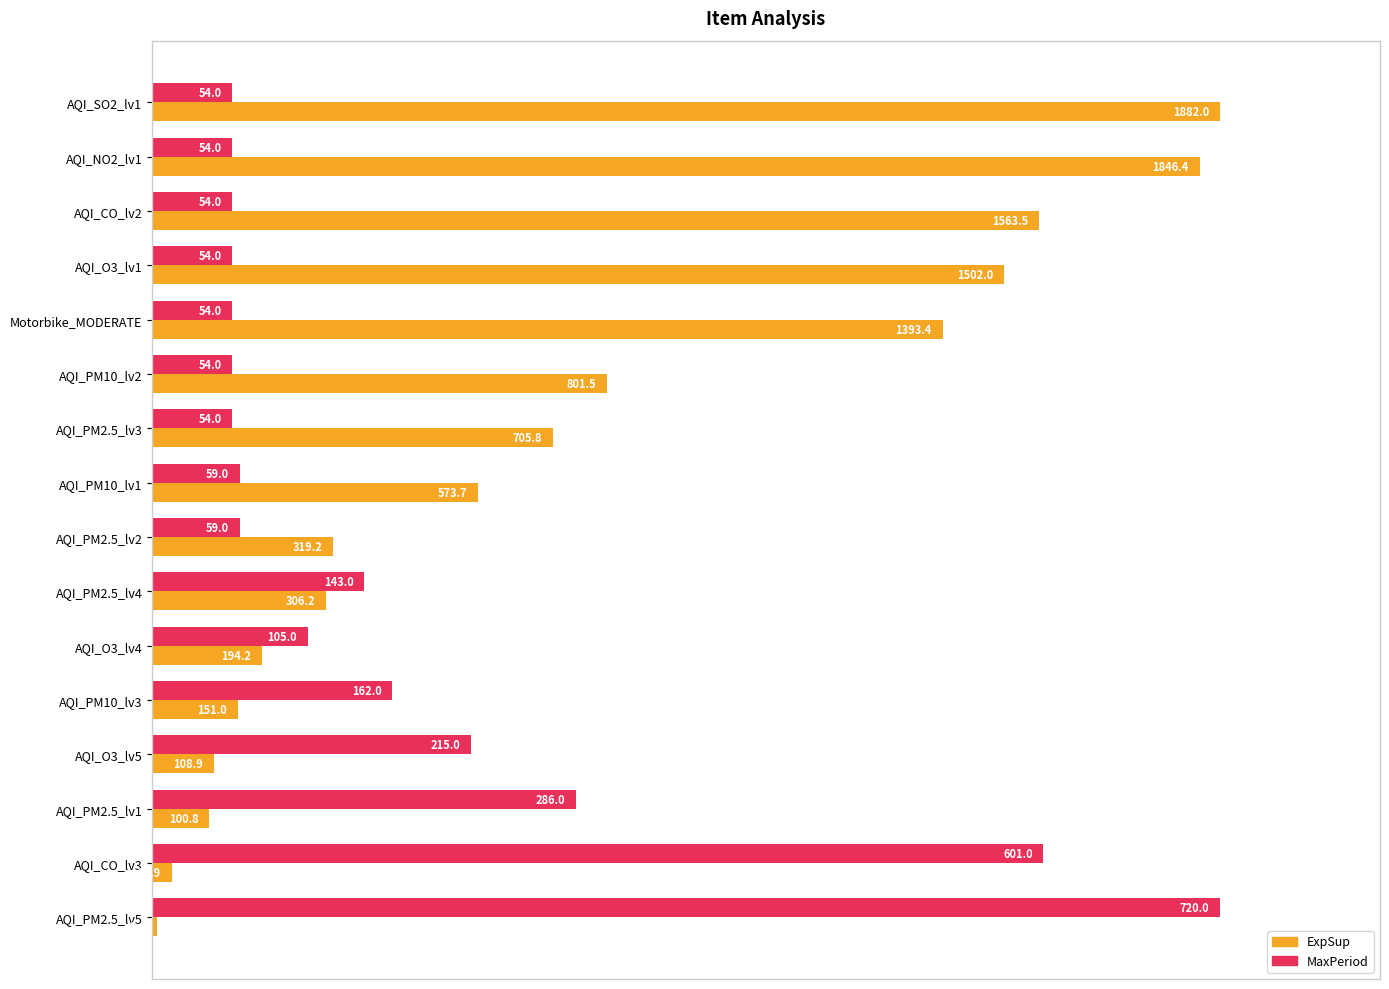

What are all the series names shown in the legend?

ExpSup, MaxPeriod